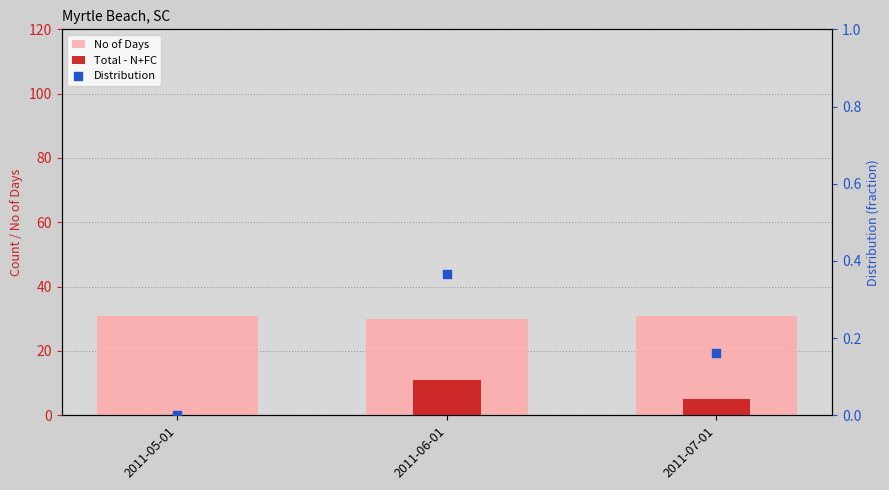

Which series has the widest spread of Y values?

Total - N+FC